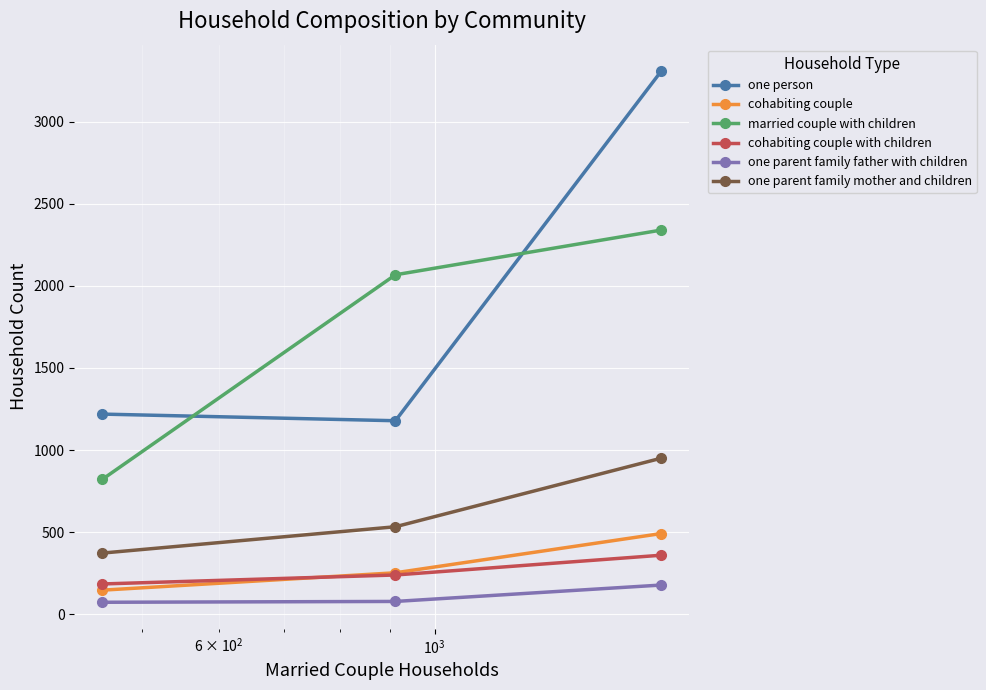

What are all the series names shown in the legend?

one person, cohabiting couple, married couple with children, cohabiting couple with children, one parent family father with children, one parent family mother and children